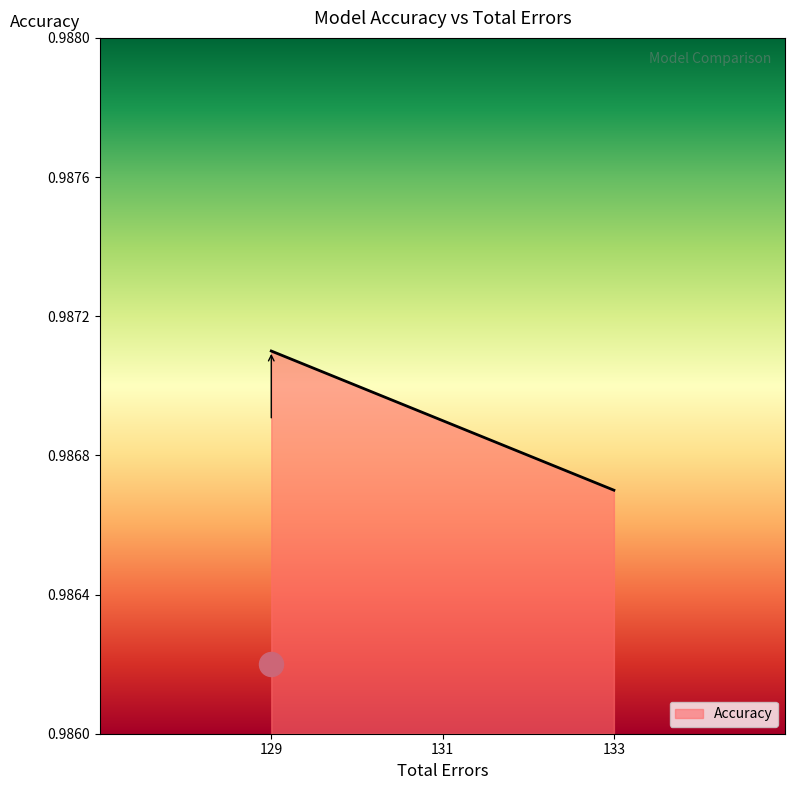

Which has a higher value, 133 or 131?

131